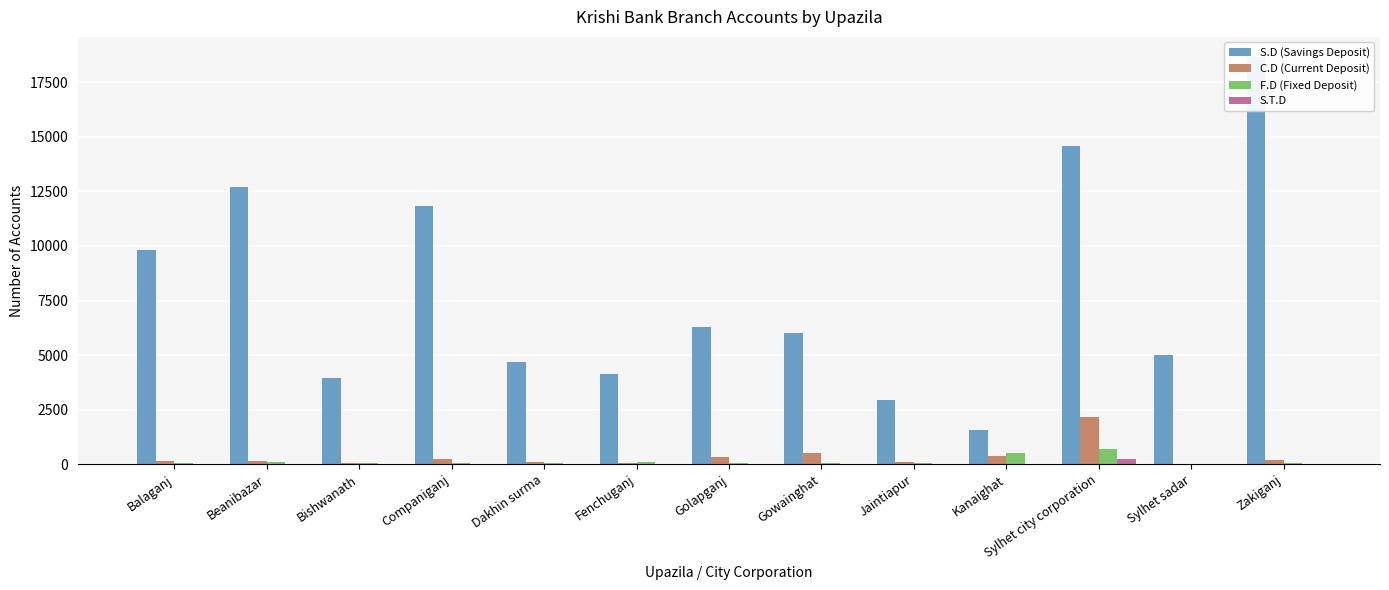

The value of S.D (Savings Deposit) at Fenchuganj is 4138. True or false?

True